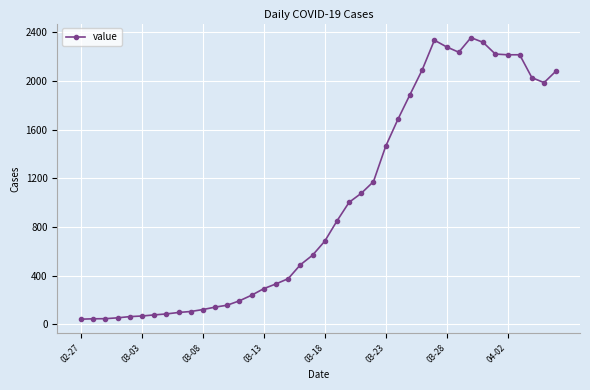

What is the average value?

994